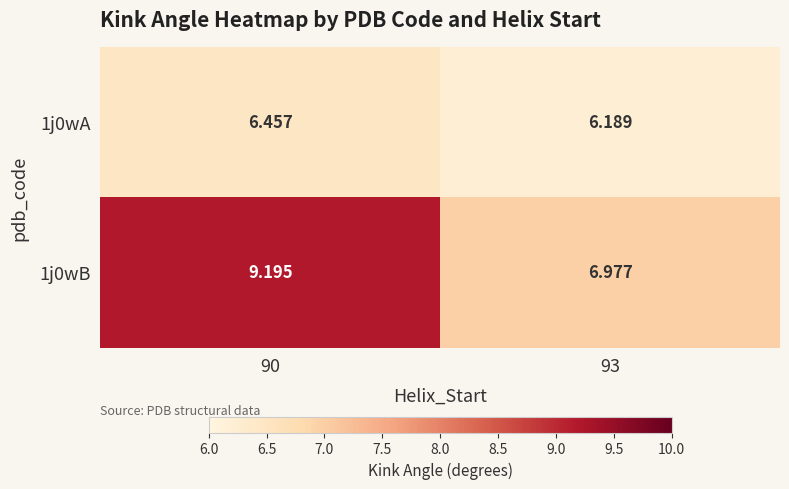

What is the difference between the highest and lowest values at 93?

0.8